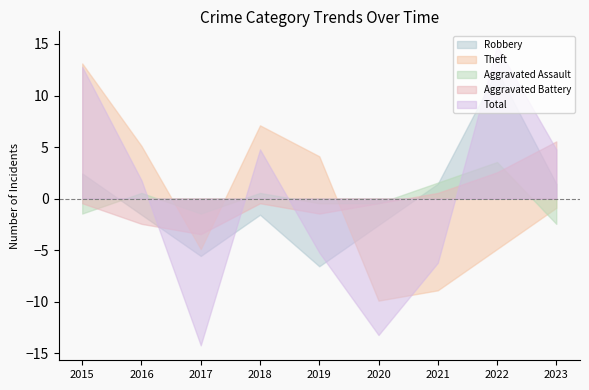

Which series has the largest range (max minus min)?

Total